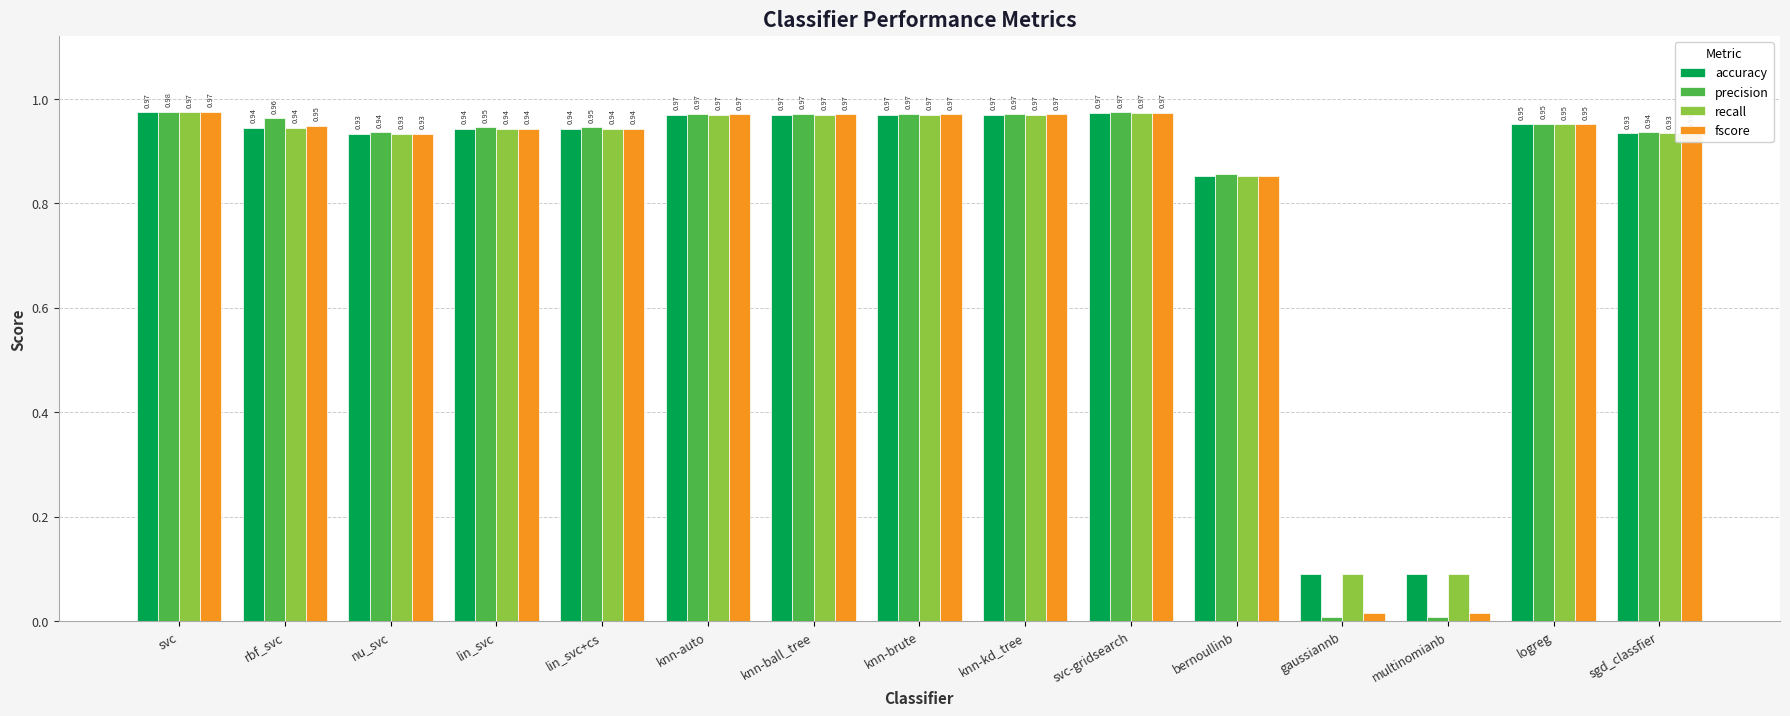

Which series has the widest spread of values?

precision